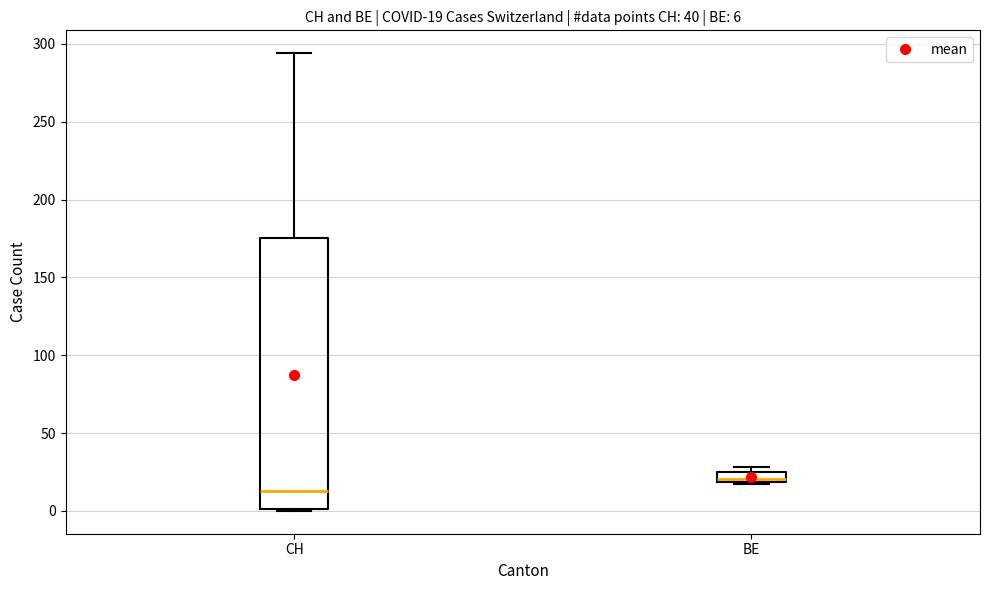

Which box has the highest median line?

BE